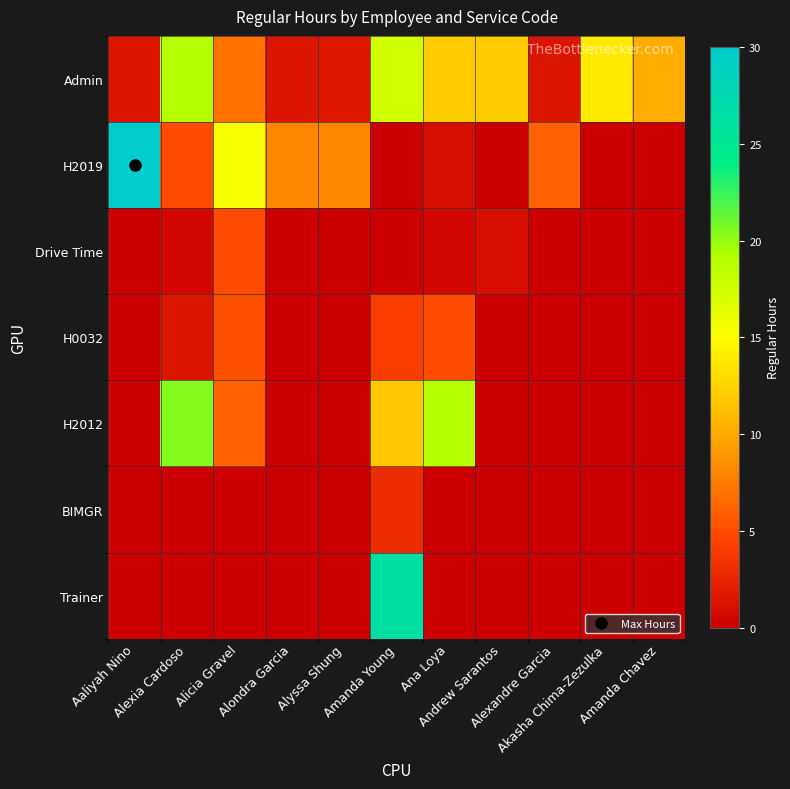

Which series has the widest spread of values?

H2019